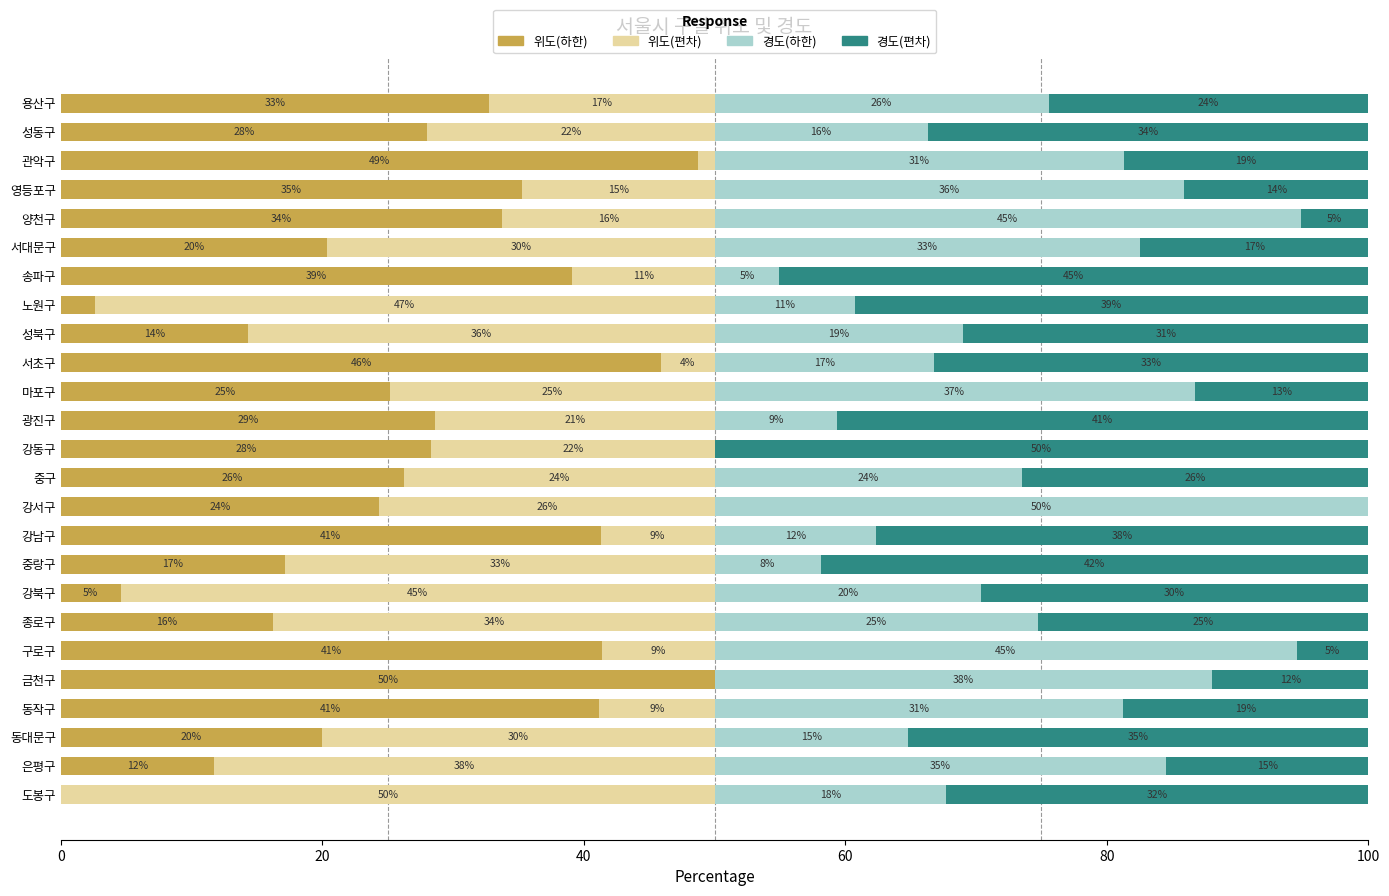

How many groups of bars are there?

25